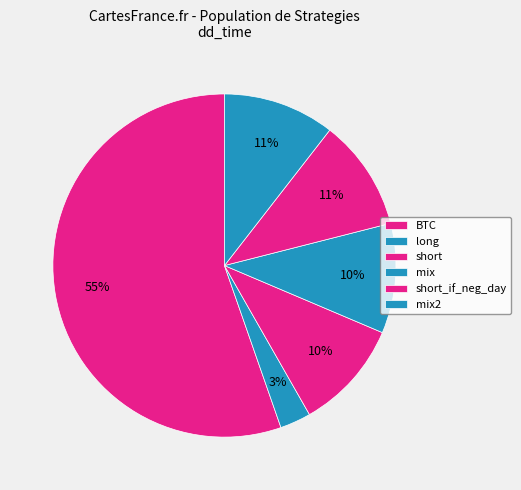

Which slice represents more than half of the pie?

BTC